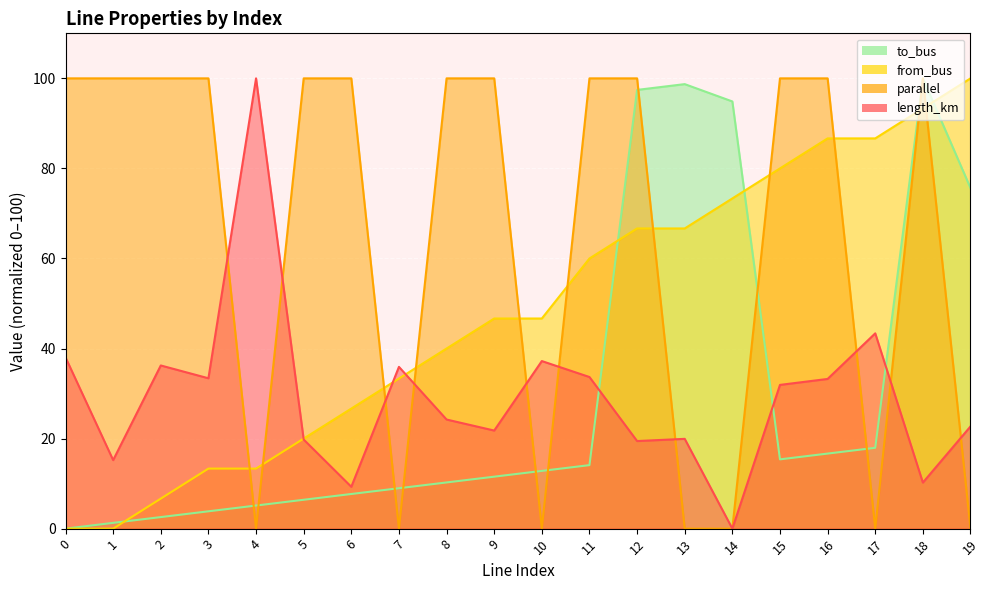

What is the difference between the maximum and minimum values in the length_km series?

100.0